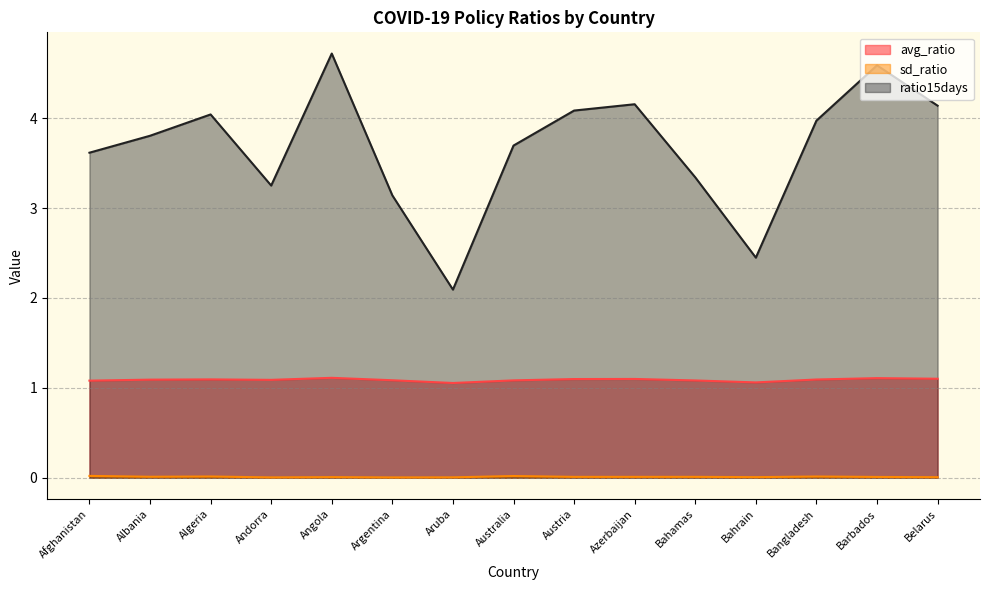

What is the maximum value shown in the chart?

4.7